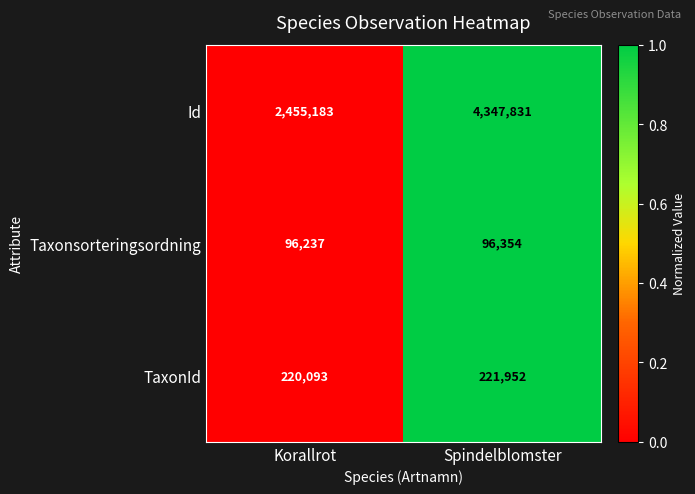

Which series has the largest total across all categories?

Id